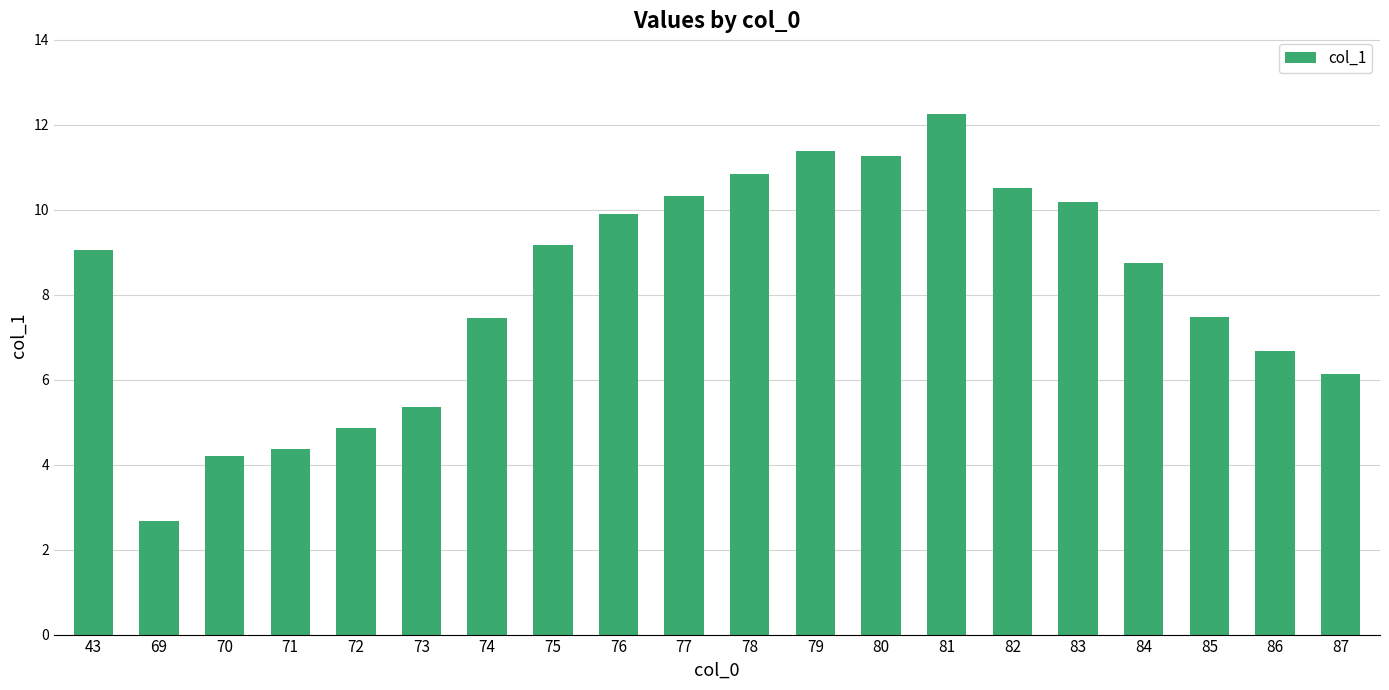

What is the value of the 16th bar from the left?

10.2